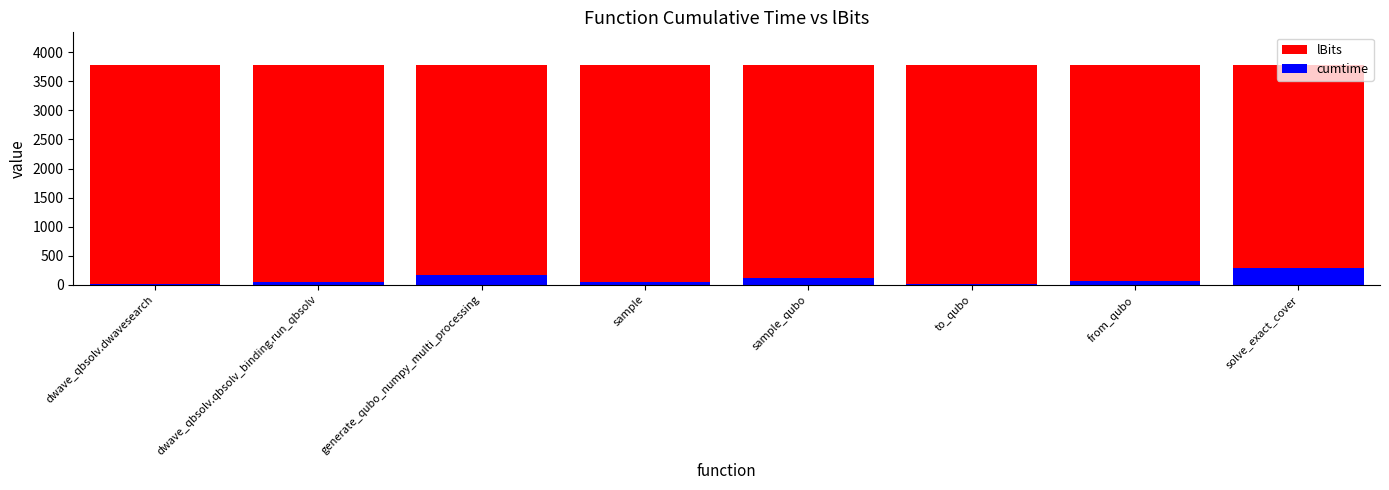

What is the value of the lBits bar at the 5th from the left?

3775.0